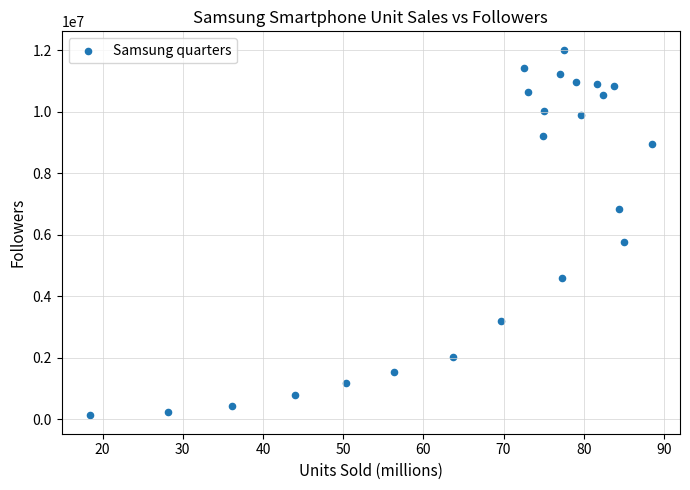

What Y value in the scatter plot is closest to 6070331?

5749723